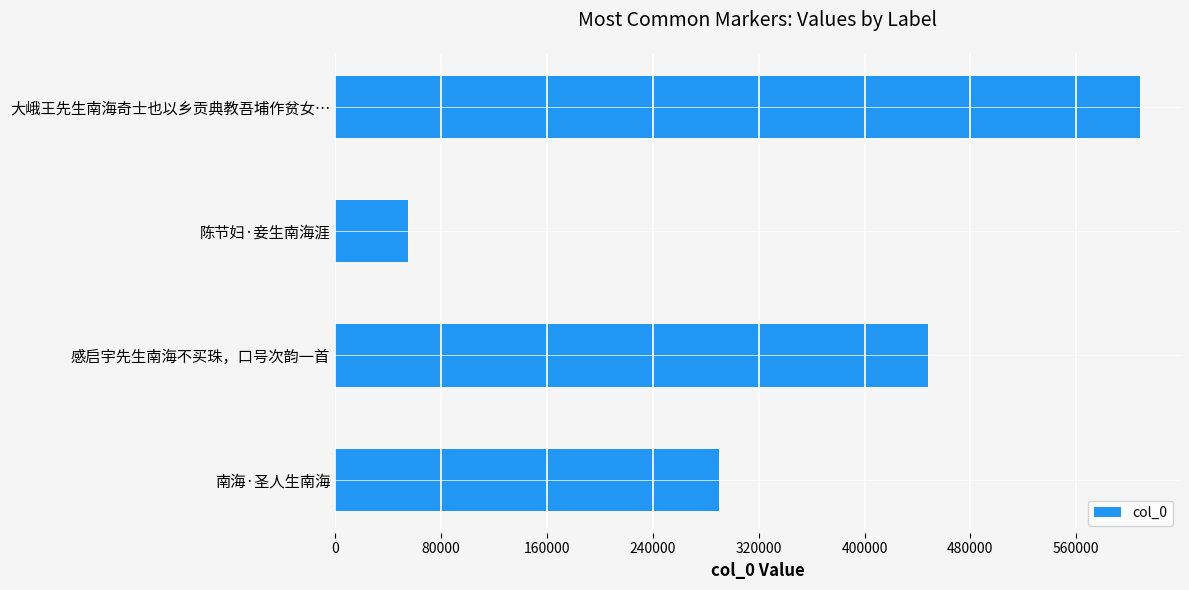

What is the label of the 1st bar from the top?

大峨王先生南海奇士也以乡贡典教吾埔作贫女…